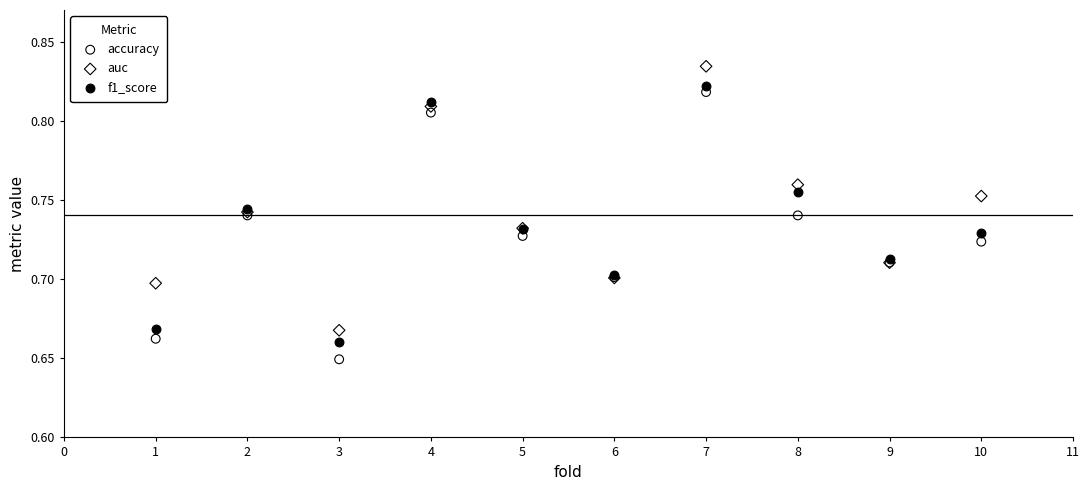

What is the X range (max minus min) for the scatter plot?

9.0